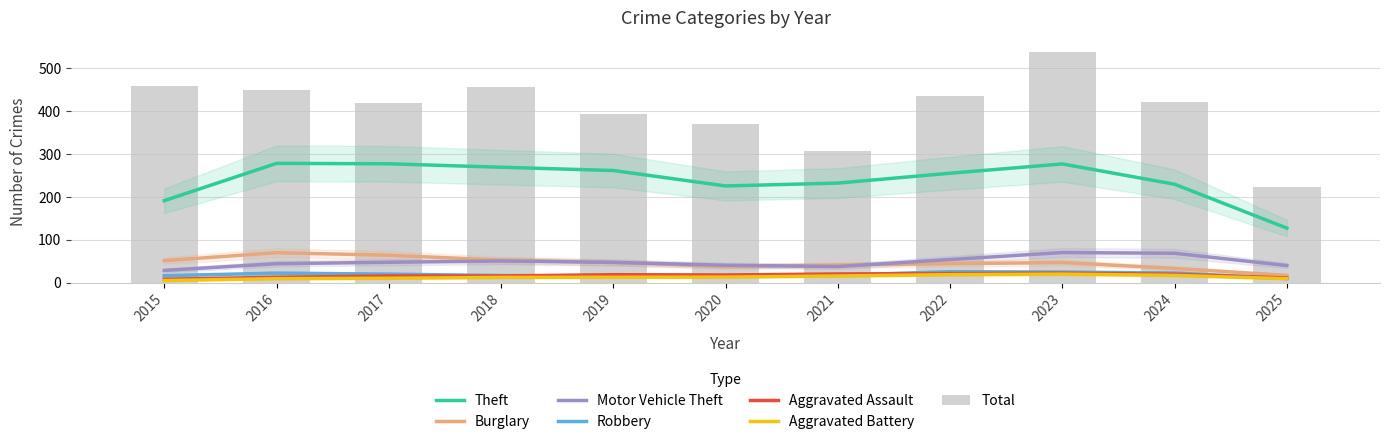

At which label does Robbery reach its minimum?

2025